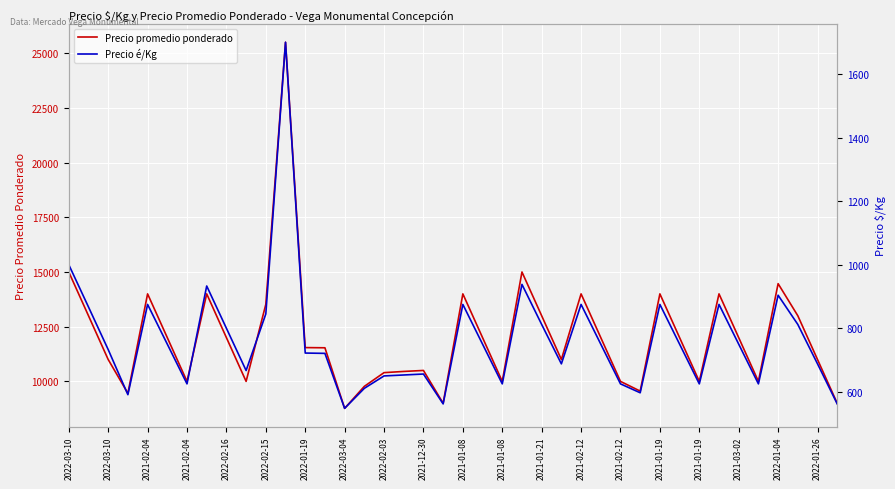

Which label corresponds to the largest value in the chart?

2021-01-08